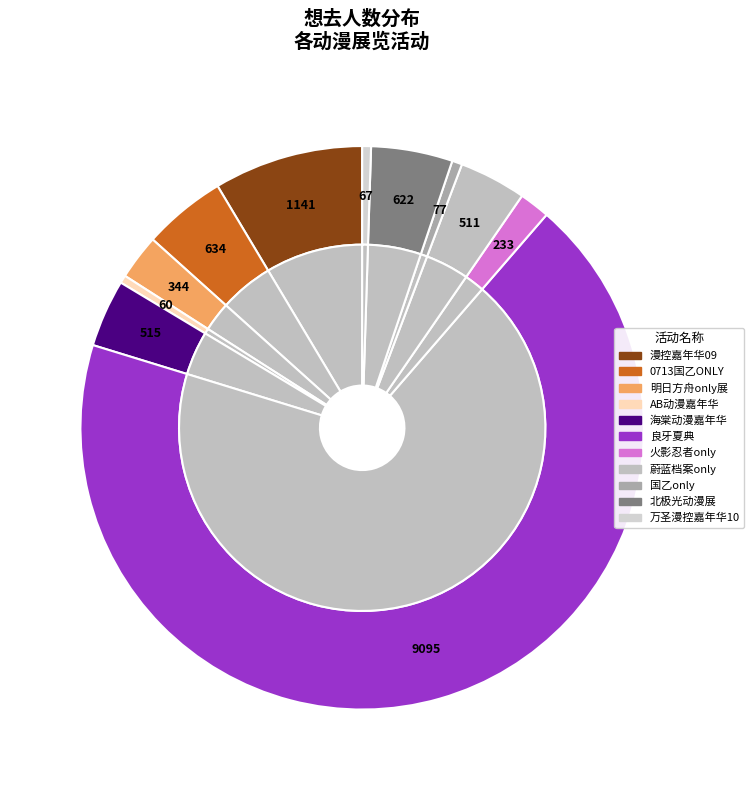

To the nearest percent, what percentage of the pie is 南宁·第二届北极光动漫展?

5%